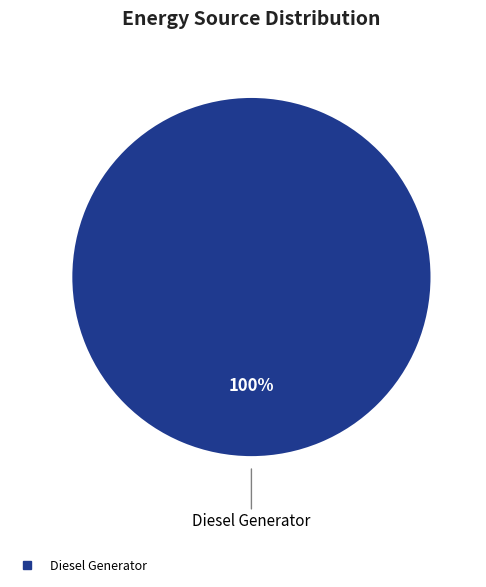

Does any single category account for the majority?

Yes